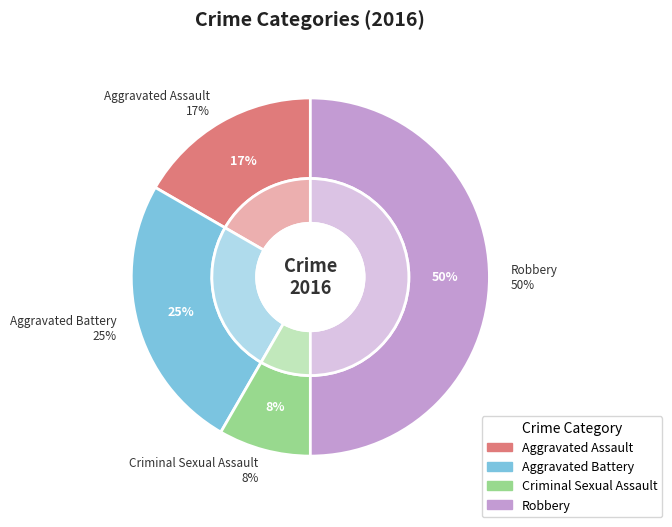

Combined, what portion of the pie is Aggravated Assault and Criminal Sexual Assault?

25.0%